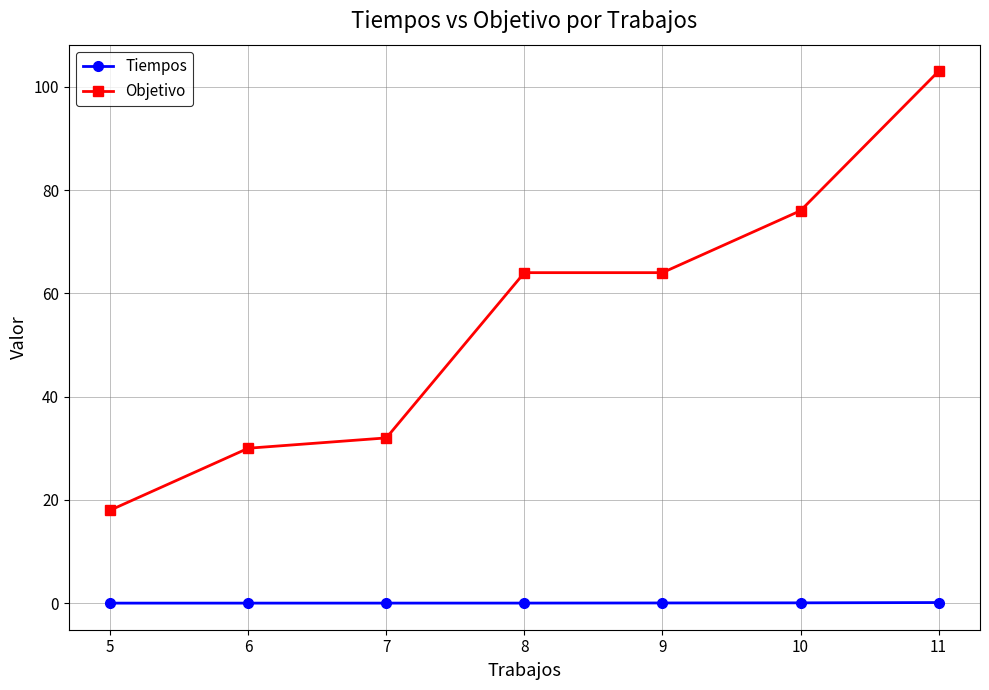

At how many categories does at least one series exceed 85?

1